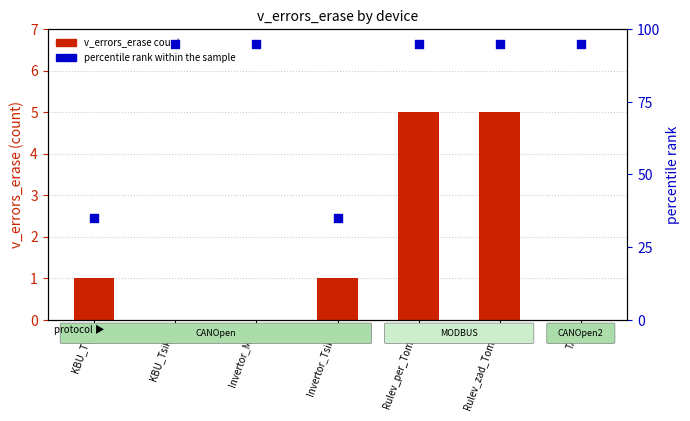

What are all the series names shown in the legend?

v_errors_erase count, percentile rank within the sample